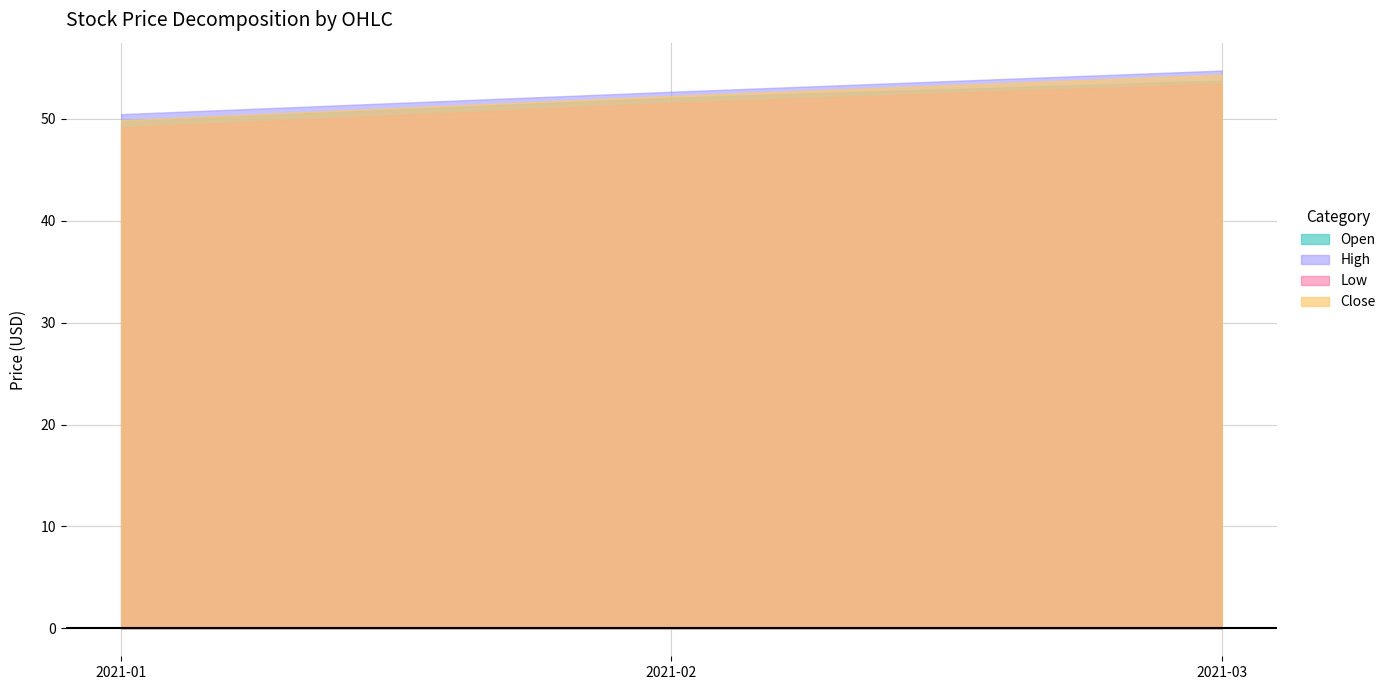

Is the value of Close at 2021-02 greater than the value of Low at 2021-01?

Yes